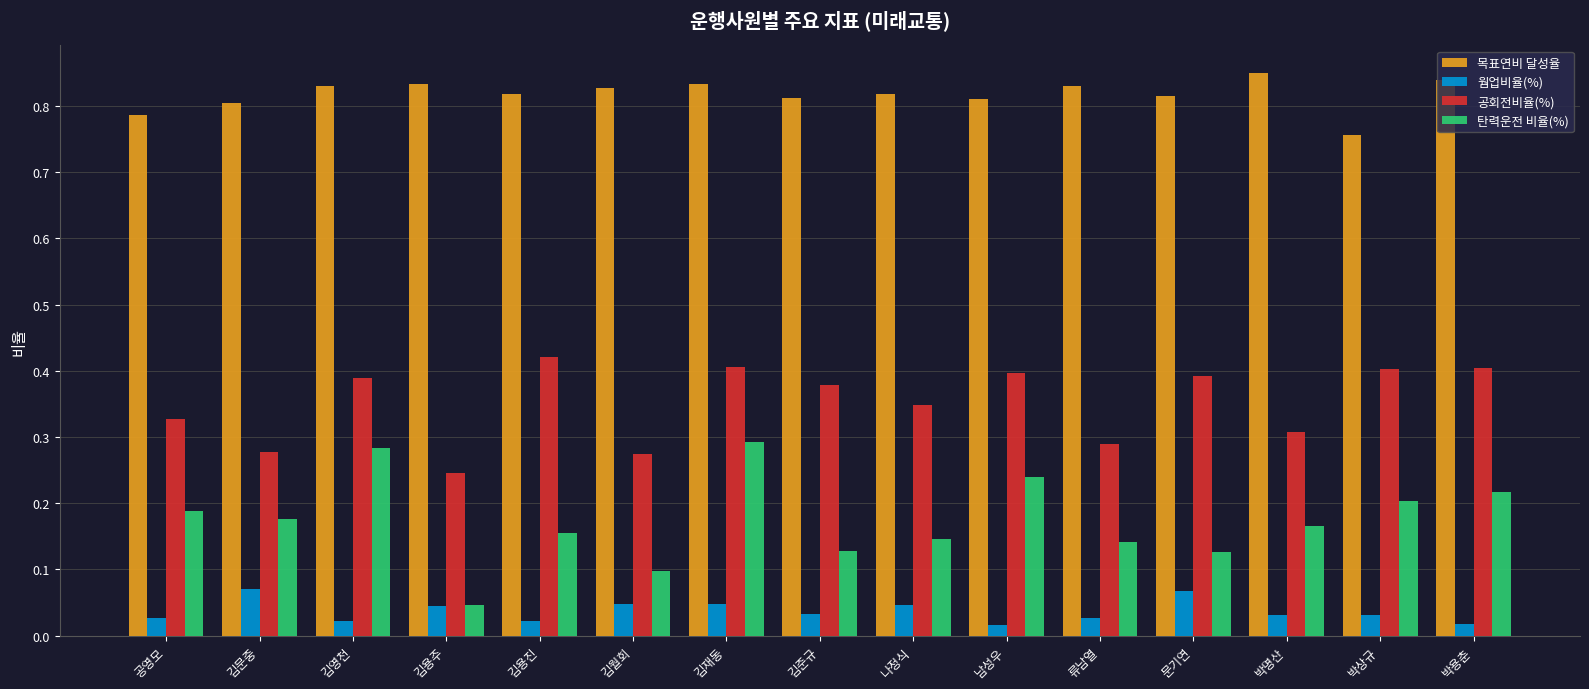

What is the sum of all 웜업비율(%) values?

0.6